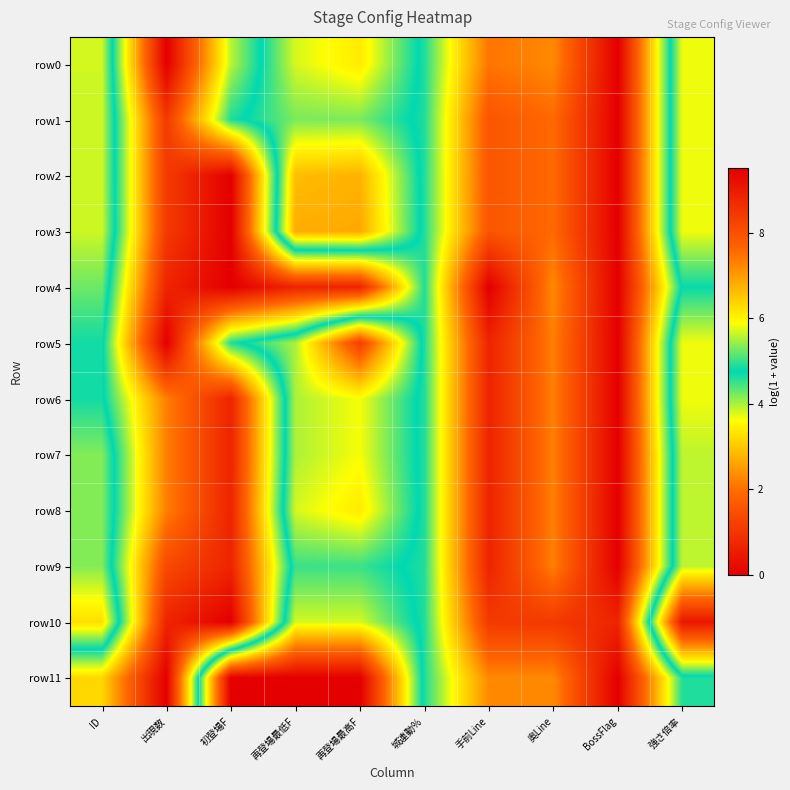

At how many categories does at least one series exceed 9?

4